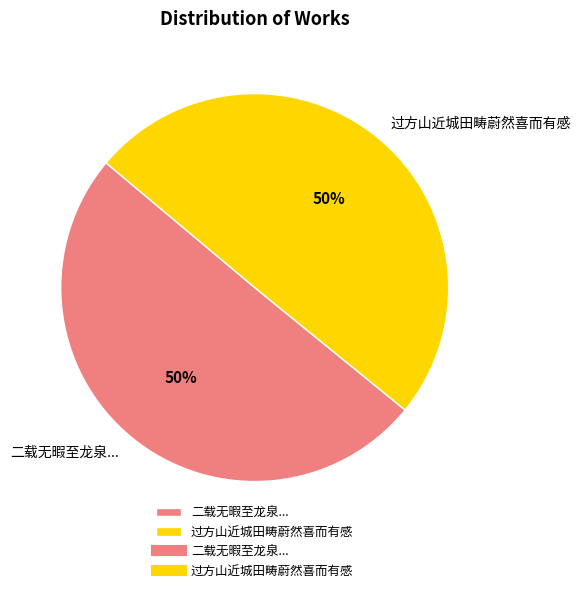

To the nearest percent, what percentage of the pie is 过方山近城田畴蔚然喜而有感?

50%